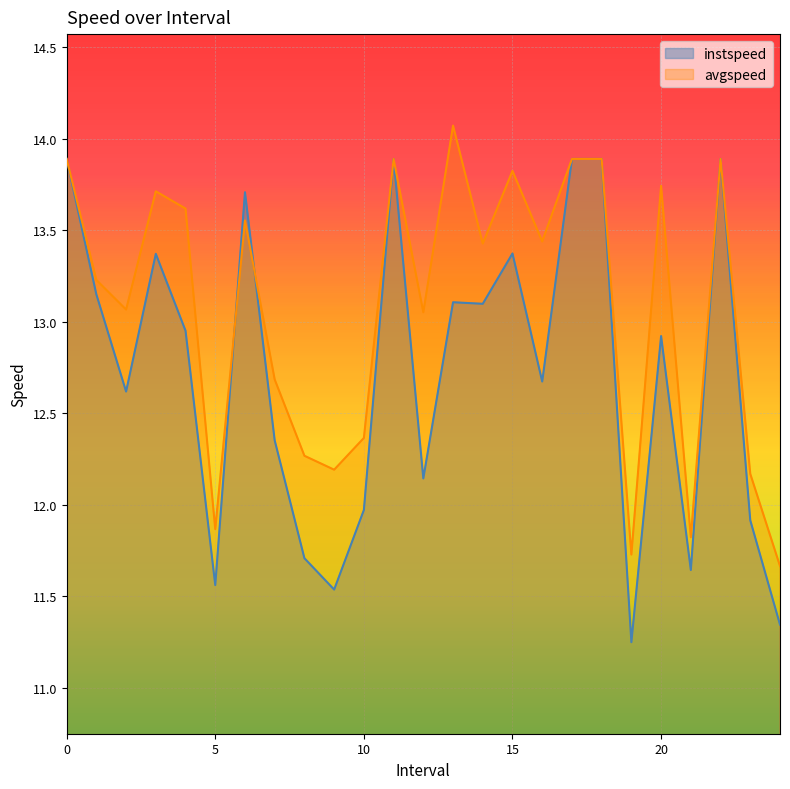

Rank the categories by avgspeed value from lowest to highest.

24.0, 19.0, 21.0, 5.0, 23.0, 9.0, 8.0, 10.0, 7.0, 12.0, 2.0, 1.0, 14.0, 16.0, 6.0, 4.0, 3.0, 20.0, 15.0, 0, 11, 17, 18, 22, 13.0